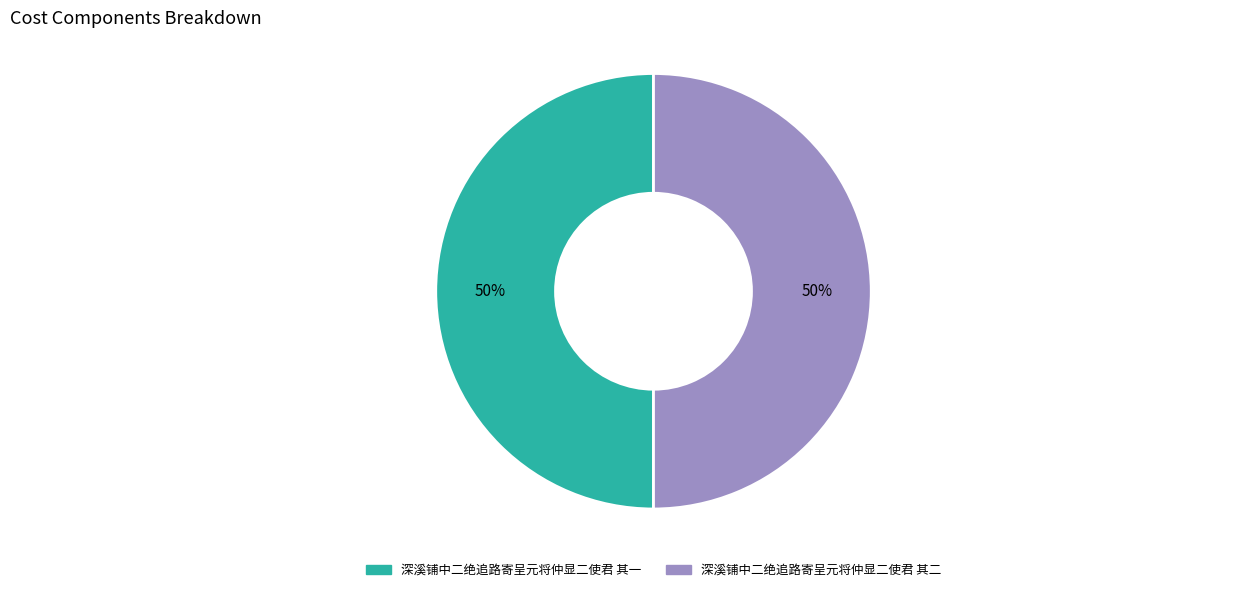

To the nearest percent, what is the combined percentage of 深溪铺中二绝追路寄呈元将仲显二使君 其二 and 深溪铺中二绝追路寄呈元将仲显二使君 其一?

100%